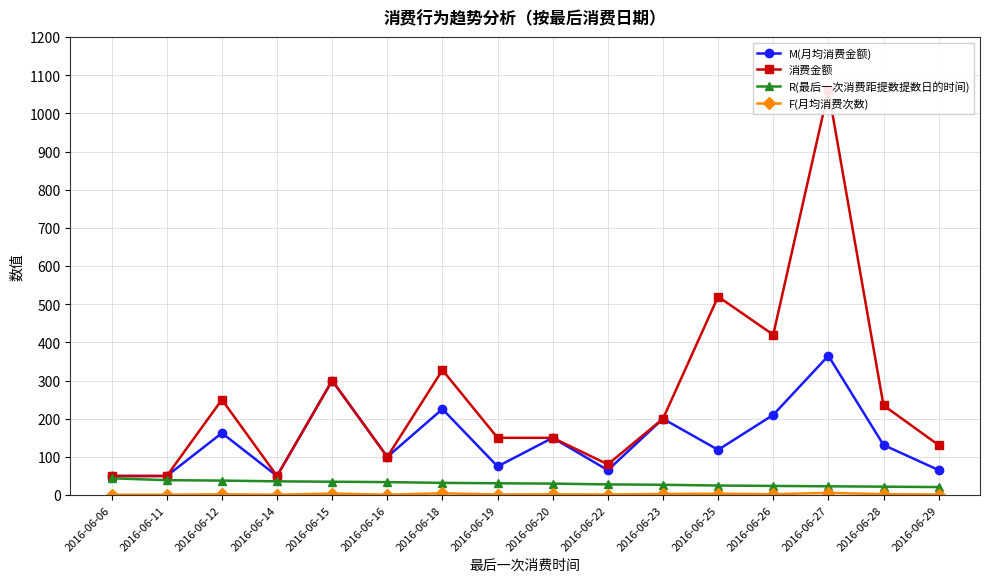

Rank the series at 2016-06-15 from highest to lowest value.

M(月均消费金额), 消费金额, R(最后一次消费距提数提数日的时间), F(月均消费次数)